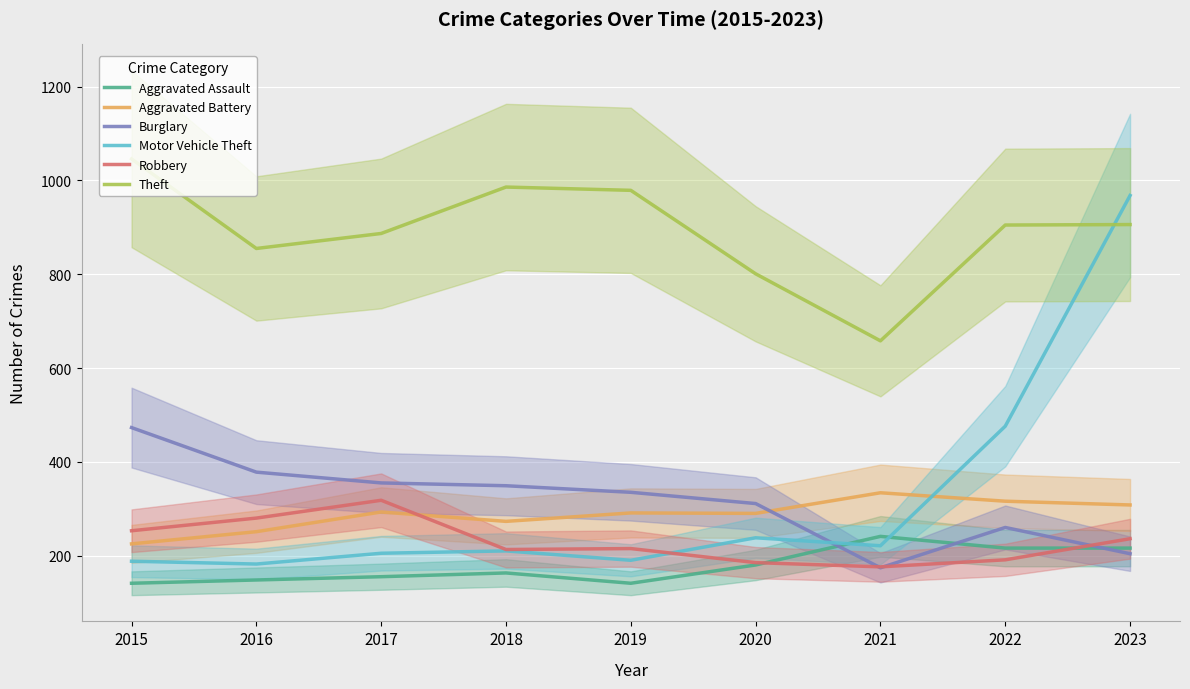

What is the sum of the Aggravated Assault values at 2022 and 2020?

396